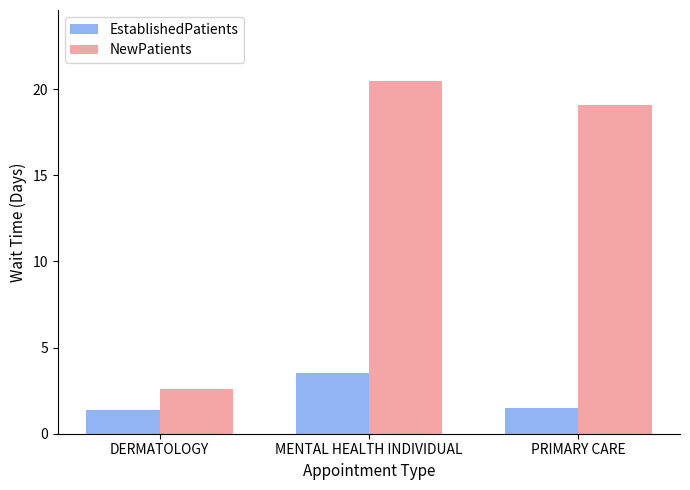

What position from the right is DERMATOLOGY?

3